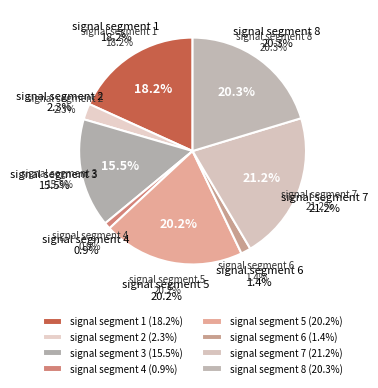

Does signal segment 3 represent more than half of the total?

No